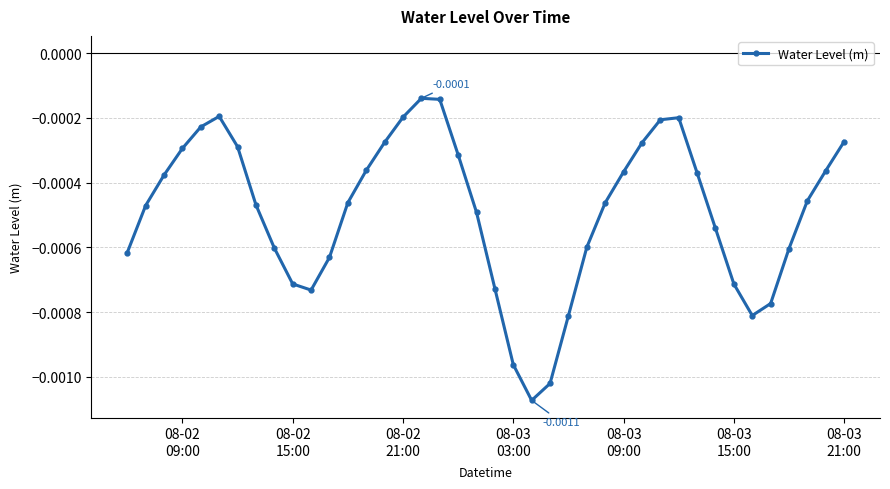

How many interior local peaks (higher than both neighbors) does the data have?

3